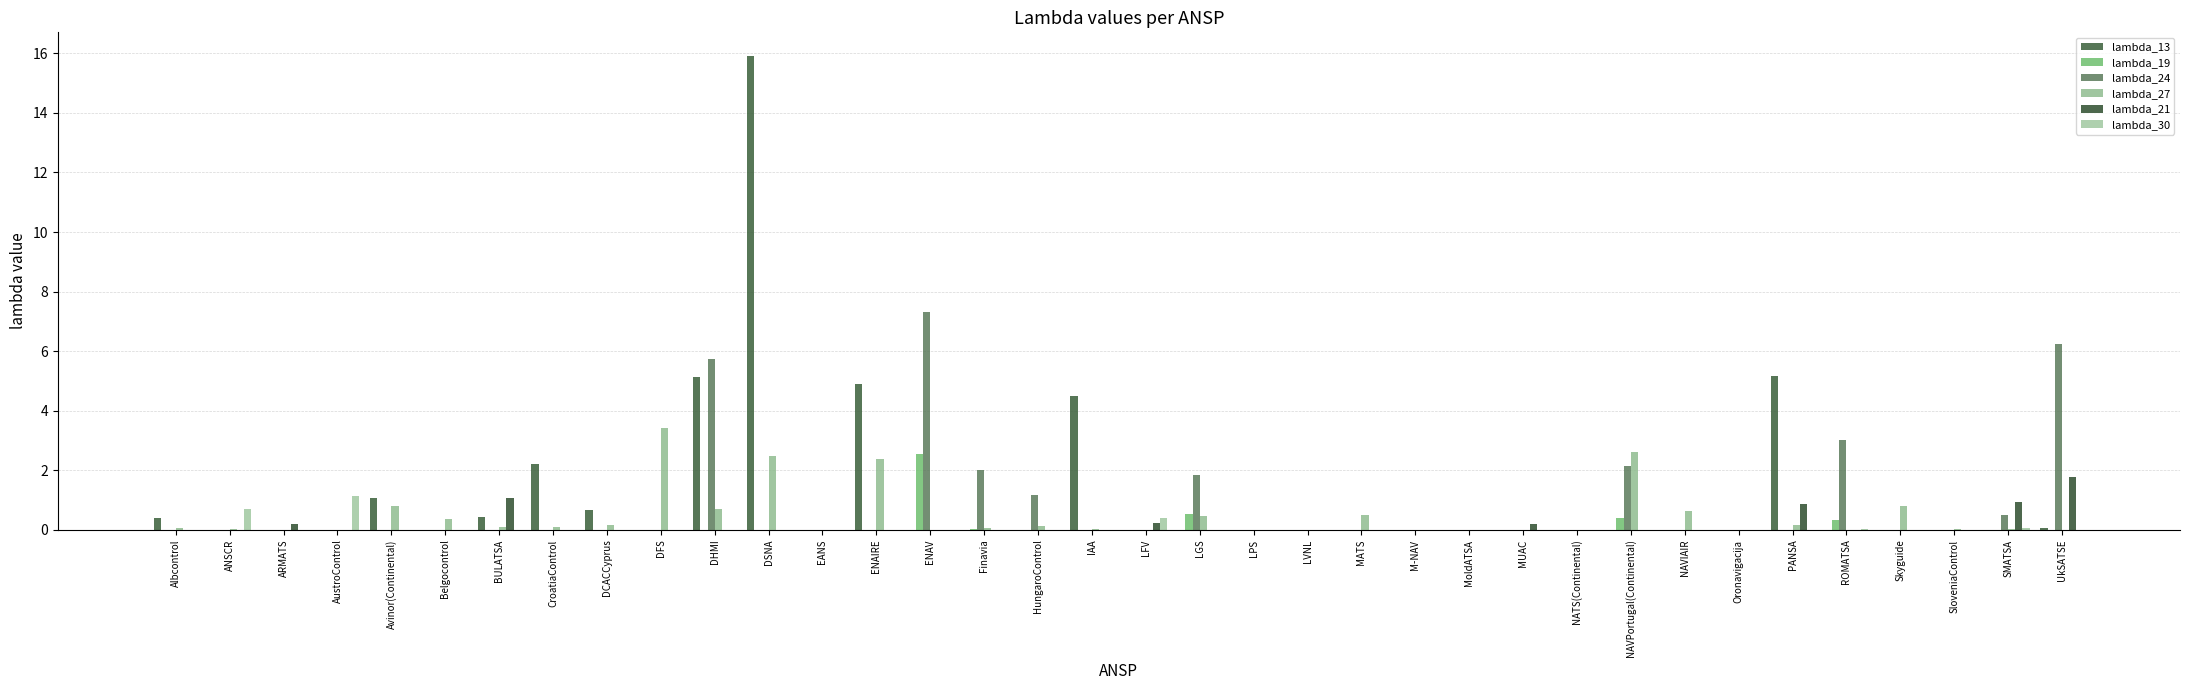

At which label does lambda_21 reach its peak?

UkSATSE